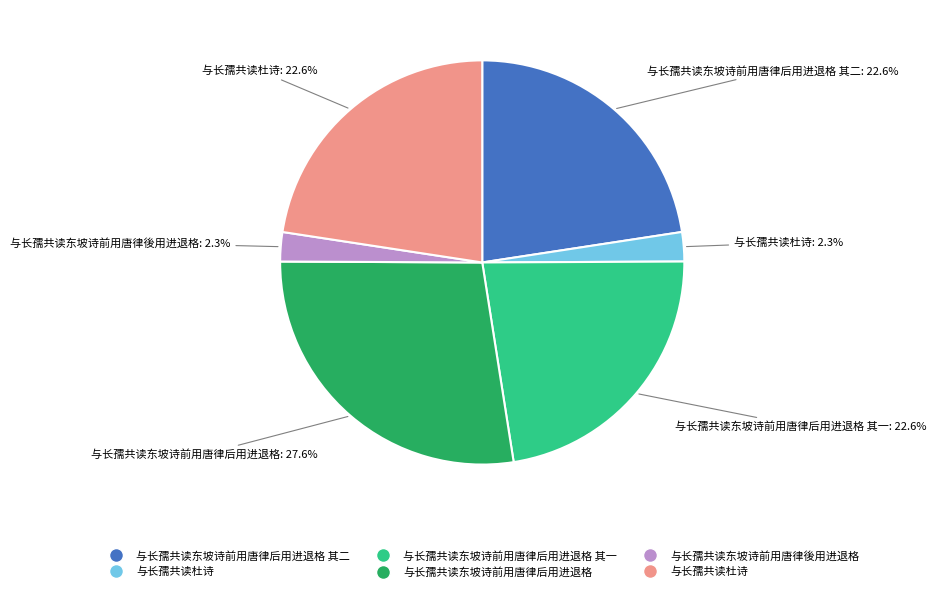

Is there a majority slice in this chart?

No